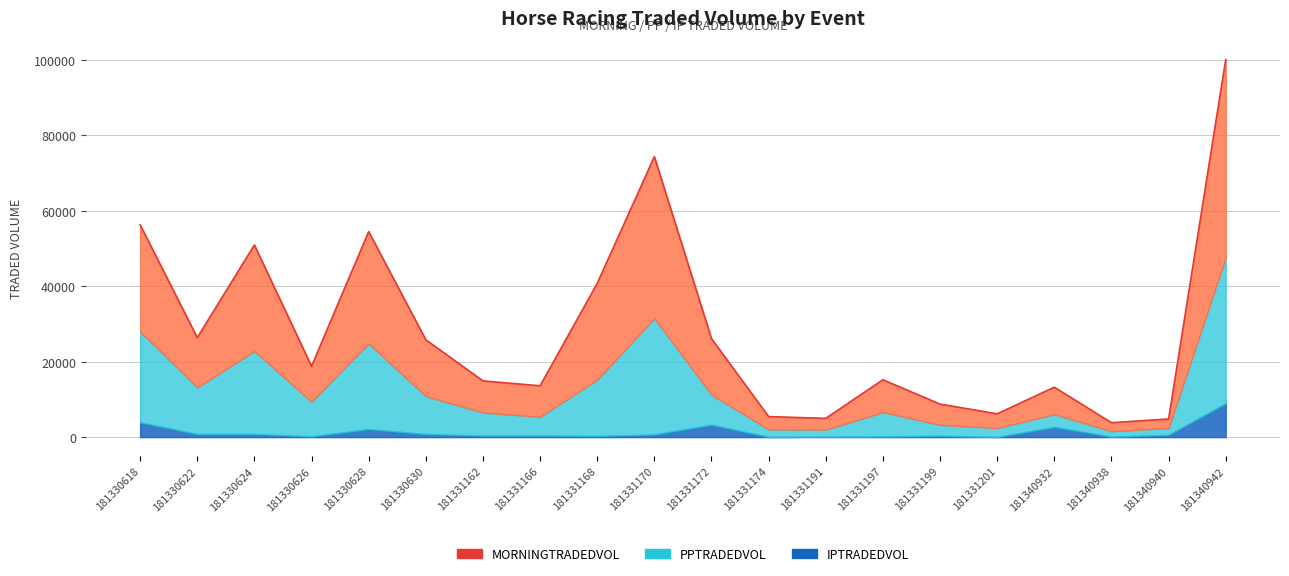

Reading left to right, list all the values displayed in this chart.

IPTRADEDVOL: 3906.8	827.0	824.8	193.2	2114.2	813.7	394.7	399.0	293.8	684.7	3277.5	45.4	100.3	158.7	351.1	39.3	2679.5	107.8	596.7	8966.8
PPTRADEDVOL: 24100.9	12355.1	21983.9	9199.1	22719.8	10046.0	6119.3	4984.5	14936.4	30822.0	7953.1	1998.1	1892.7	6450.8	2903.3	2361.6	3387.7	1459.1	1809.5	38698.7
MORNINGTRADEDVOL: 28290.9	13182.1	28130.6	9392.4	29650.9	14951.5	8387.8	8219.8	25517.1	42839.3	14864.5	3392.1	2979.3	8591.7	5501.1	3771.7	7165.9	2250.7	2406.2	52408.8